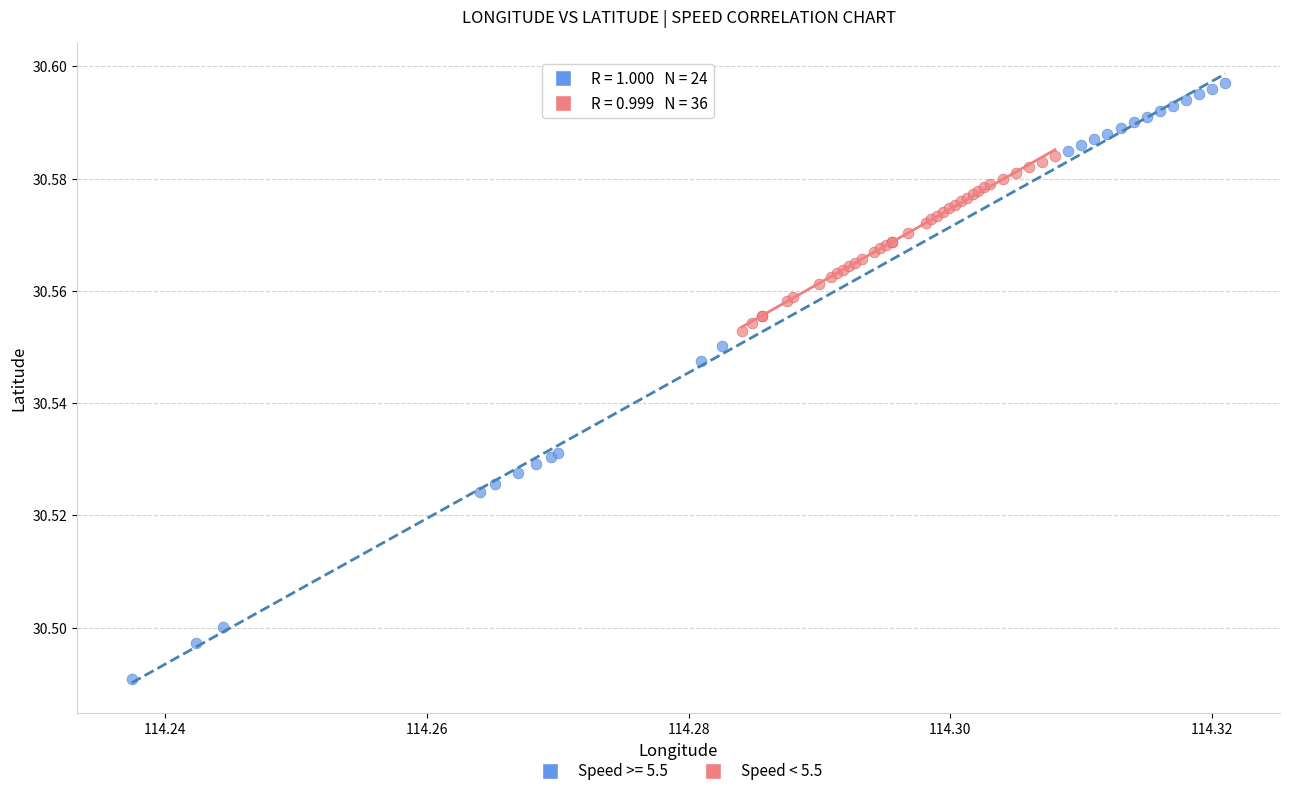

Which series contains the lowest Y value?

Speed >= 5.5